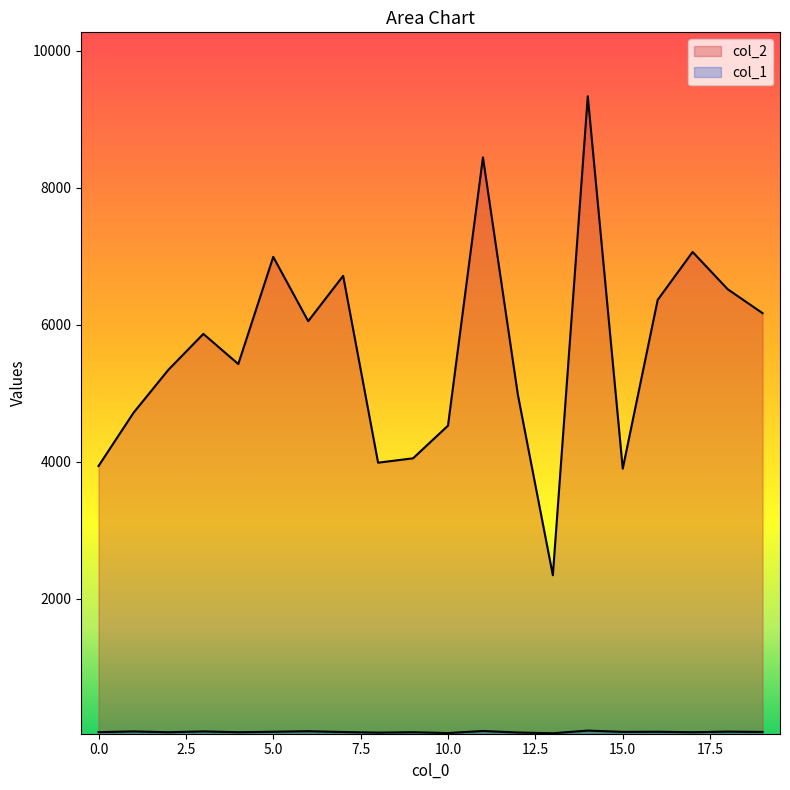

Reading right to left, what are all the values shown in this chart?

col_2: 6170	6521	7064	6364	3899	9338	2342	4977	8445	4527	4050	3986	6715	6053	6992	5427	5867	5343	4714	3937
col_1: 53	58	49	56	54	73	34	45	67	37	49	43	52	64	56	49	61	49	61	50